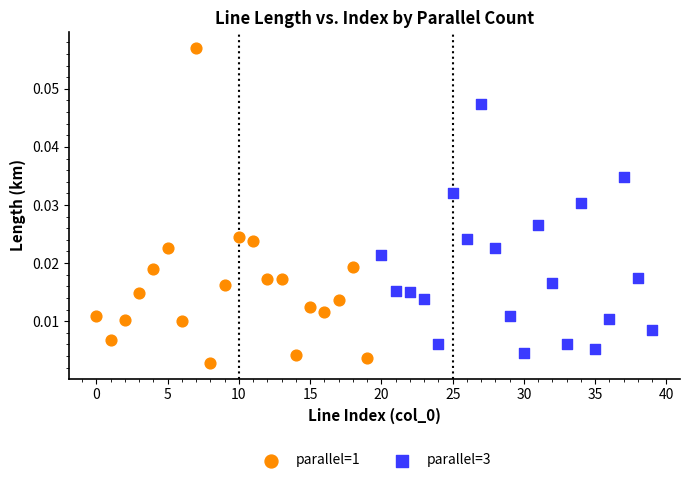

Which series contains the lowest Y value?

parallel=1